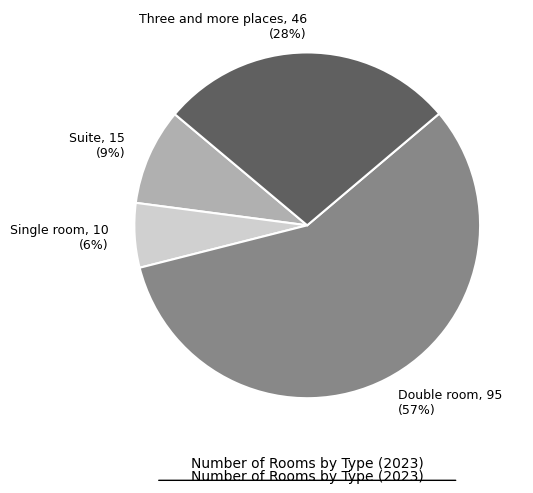

Between Suite and Double room, which is larger?

Double room